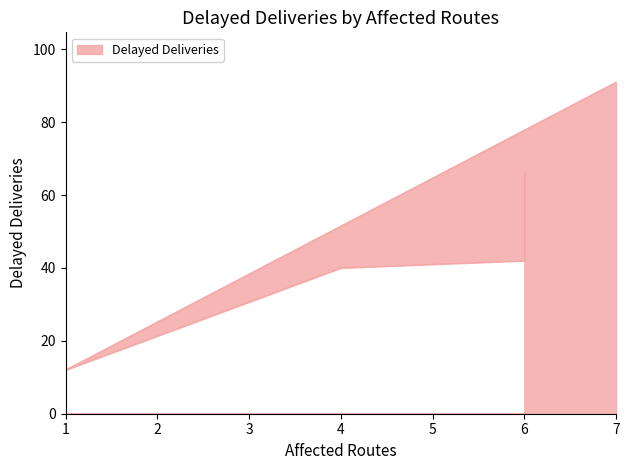

Reading right to left, list all the values displayed in this chart.

66	42	40	12	91